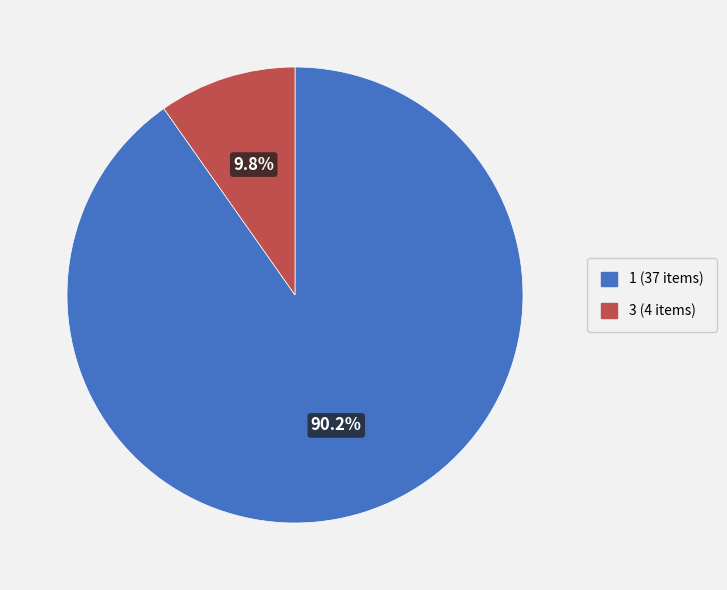

Does 3 account for over 50% of the chart?

No